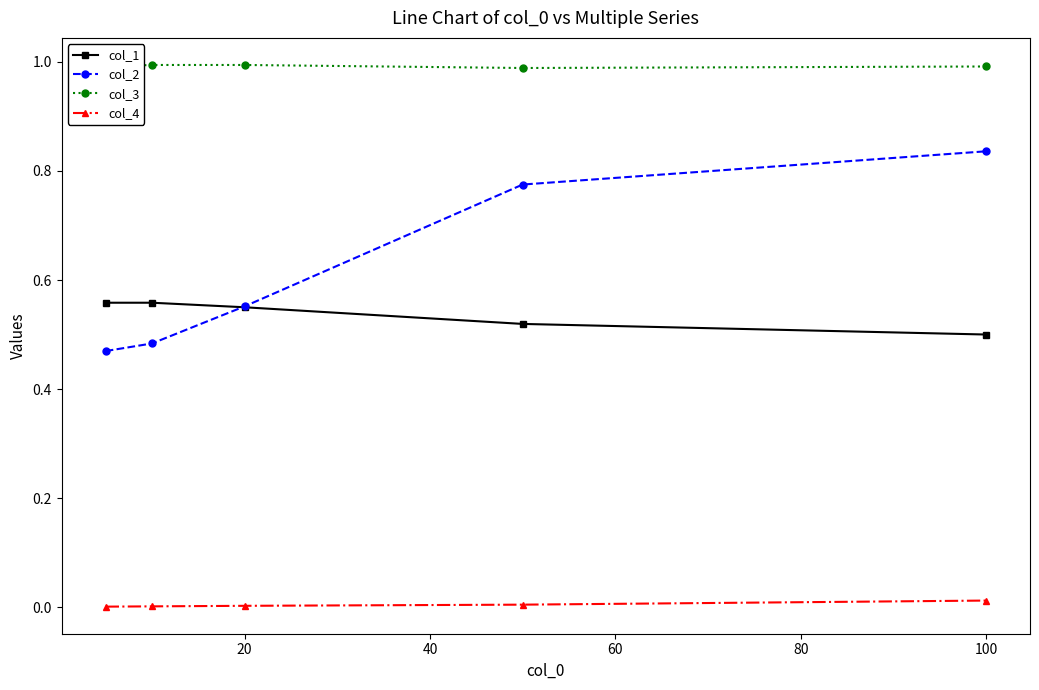

Which series has the largest range (max minus min)?

col_2